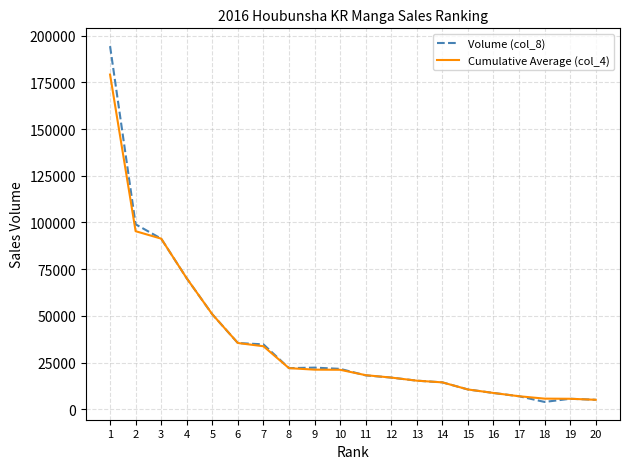

What are all the series names shown in the legend?

Volume (col_8), Cumulative Average (col_4)